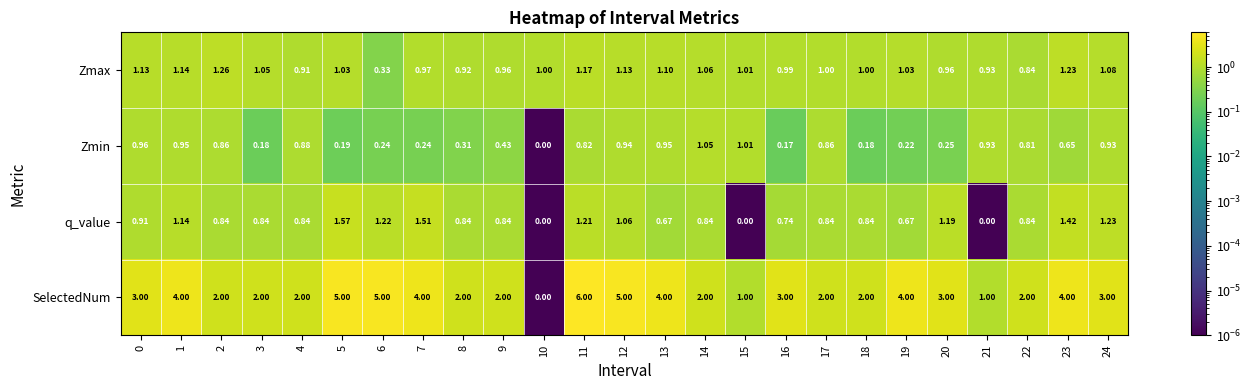

Rank the series by their maximum value, from highest to lowest.

SelectedNum, q_value, Zmax, Zmin